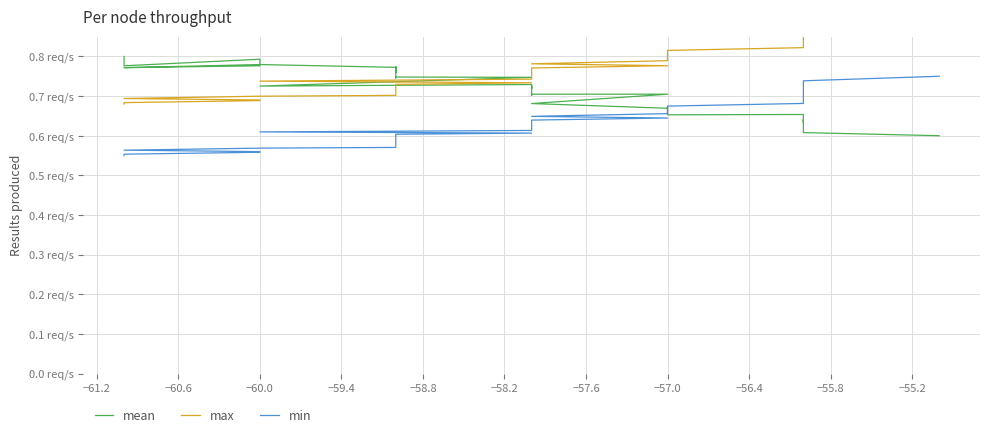

What is the value of the mean point at the 17th from the left?

0.7